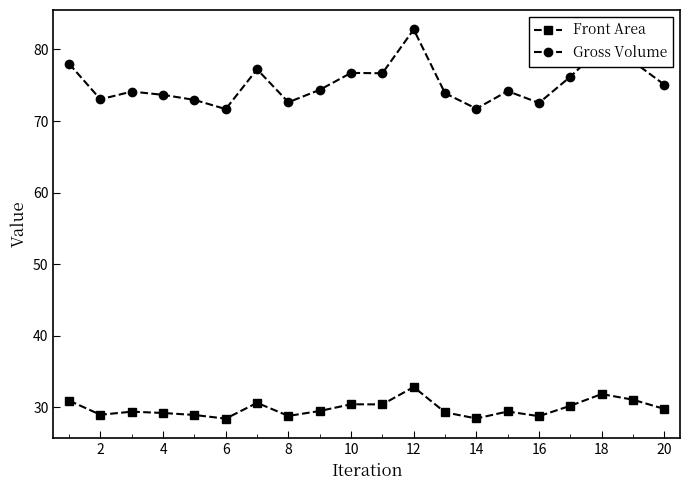

Which series has the widest spread of values?

Gross Volume